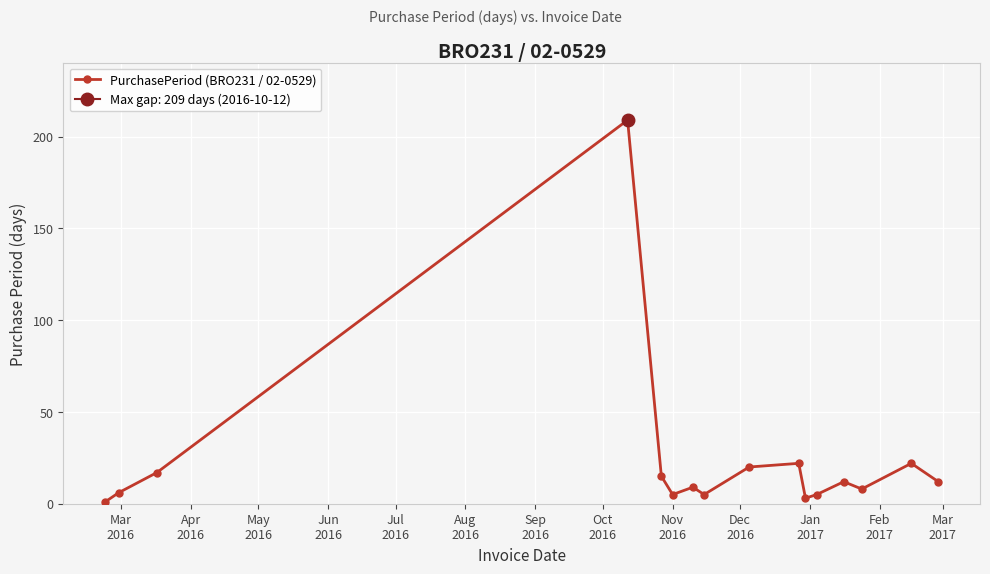

What is the average value?

23